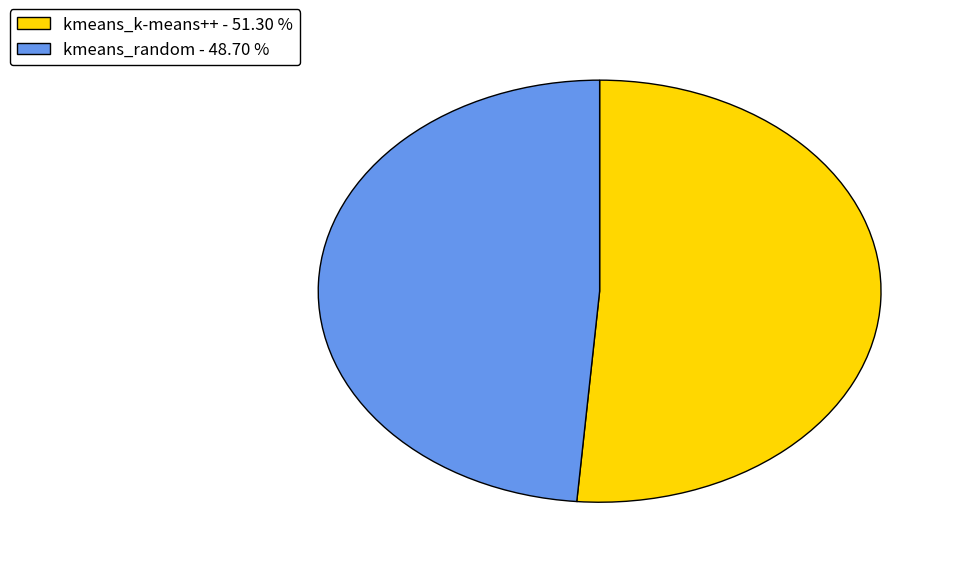

How many slices are in this pie chart?

2